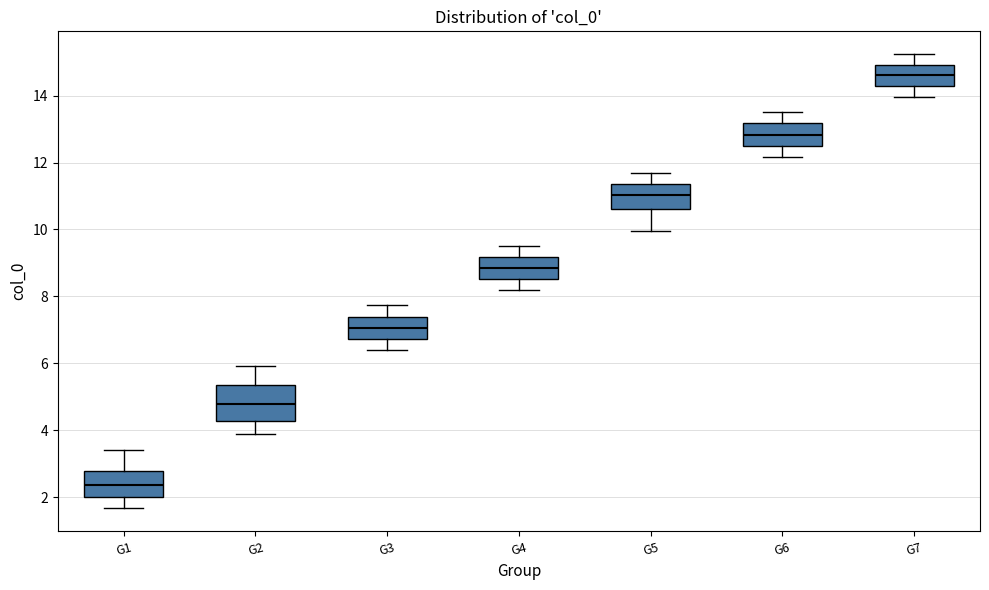

Reading left to right, transcribe this box plot: for each box, give where its median line is, the range the box spans, and where its two whiskers end, as read against the y-axis. The values are not printed on the chart, so give them approximately, as read against the axis.

G1: median 2.4, box 2.0 to 2.8, whiskers 1.6 to 3.4
G2: median 4.8, box 4.2 to 5.4, whiskers 3.8 to 6.0
G3: median 7.0, box 6.8 to 7.4, whiskers 6.4 to 7.8
G4: median 8.8, box 8.6 to 9.2, whiskers 8.2 to 9.6
G5: median 11.0, box 10.6 to 11.4, whiskers 10.0 to 11.6
G6: median 12.8, box 12.6 to 13.2, whiskers 12.2 to 13.6
G7: median 14.6, box 14.2 to 15.0, whiskers 14.0 to 15.2